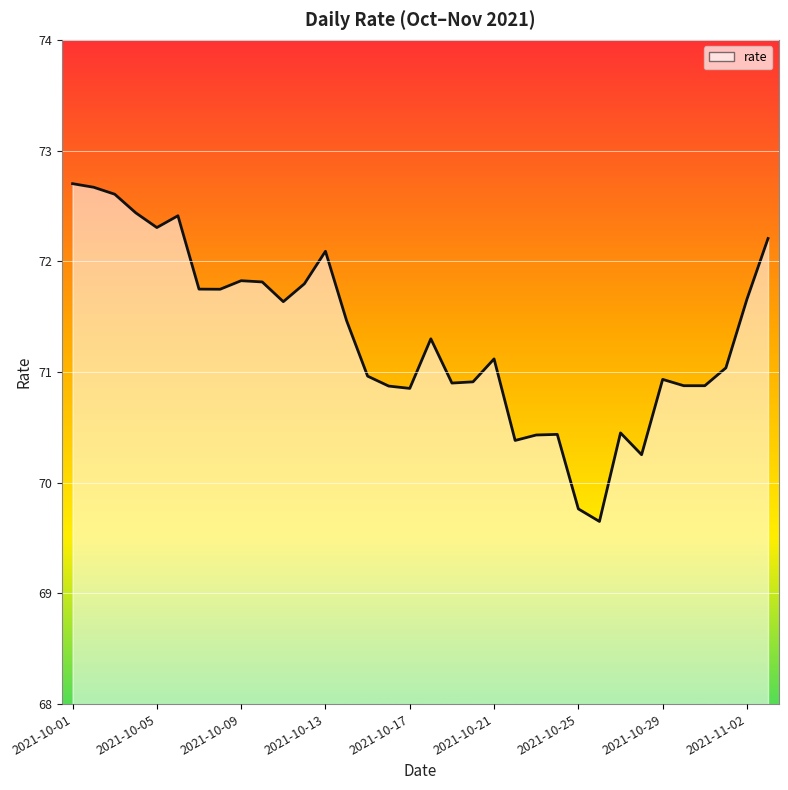

Read the value at 2021-10-25.

69.8